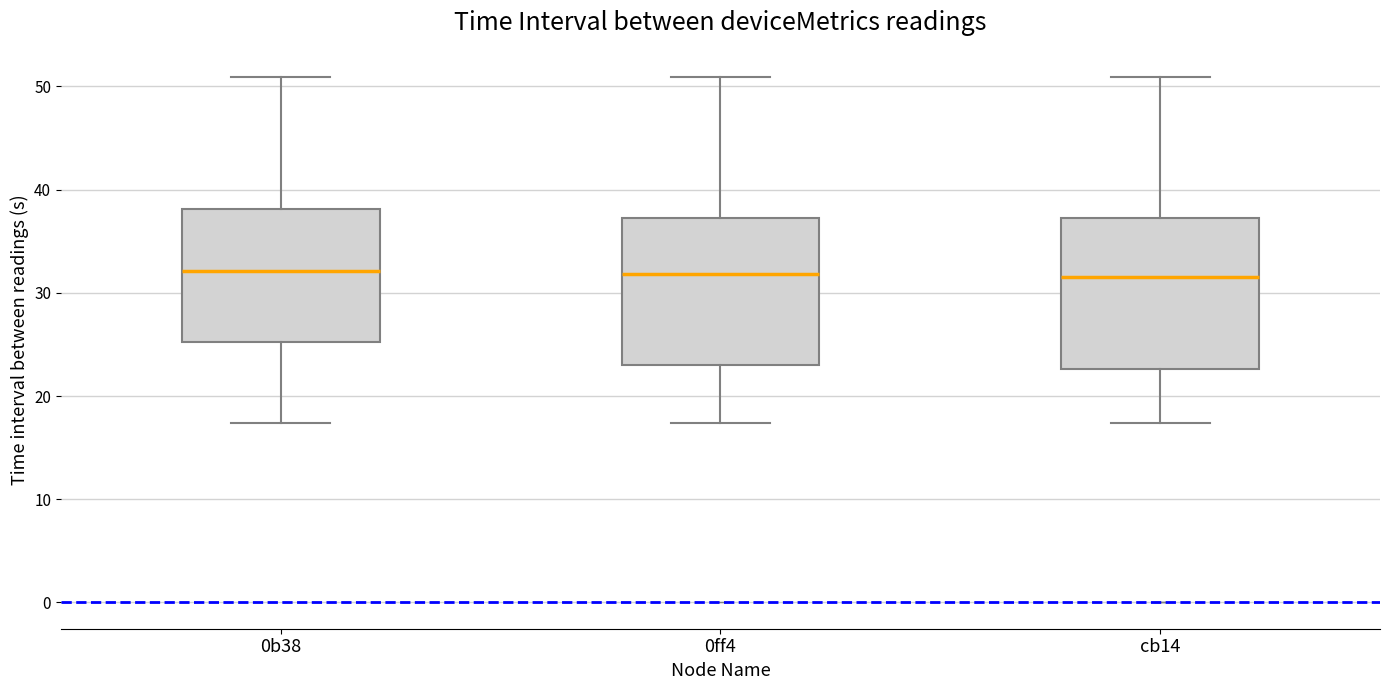

Reading left to right, transcribe this box plot: for each box, give where its median line is, the range the box spans, and where its two whiskers end, as read against the y-axis. The values are not printed on the chart, so give them approximately, as read against the axis.

0b38: median 32, box 25 to 38, whiskers 17 to 51
0ff4: median 32, box 23 to 37, whiskers 17 to 51
cb14: median 32, box 23 to 37, whiskers 17 to 51